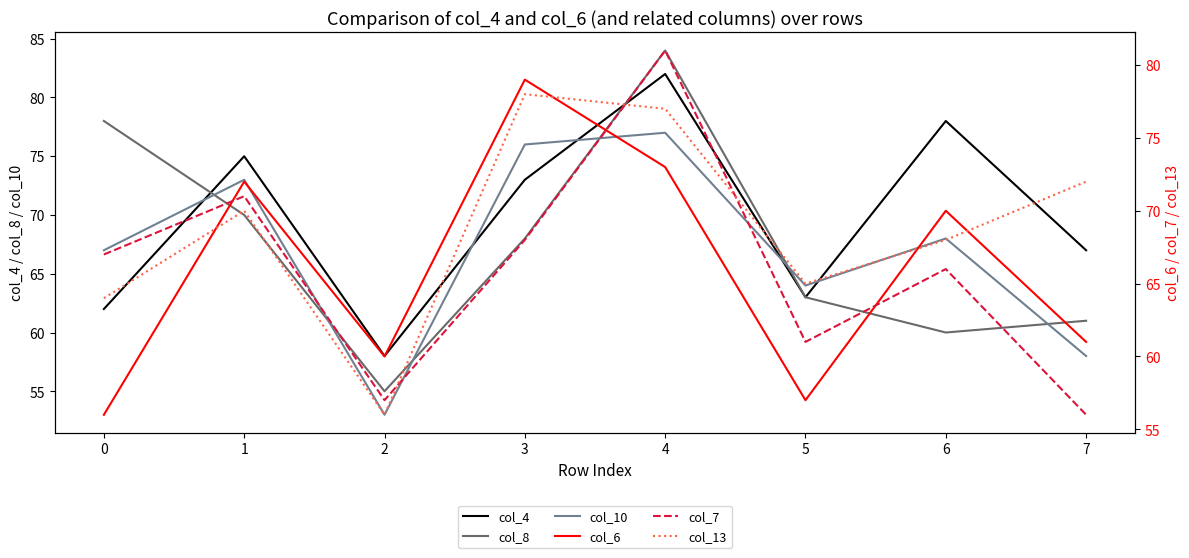

How many lines are shown in the chart?

6